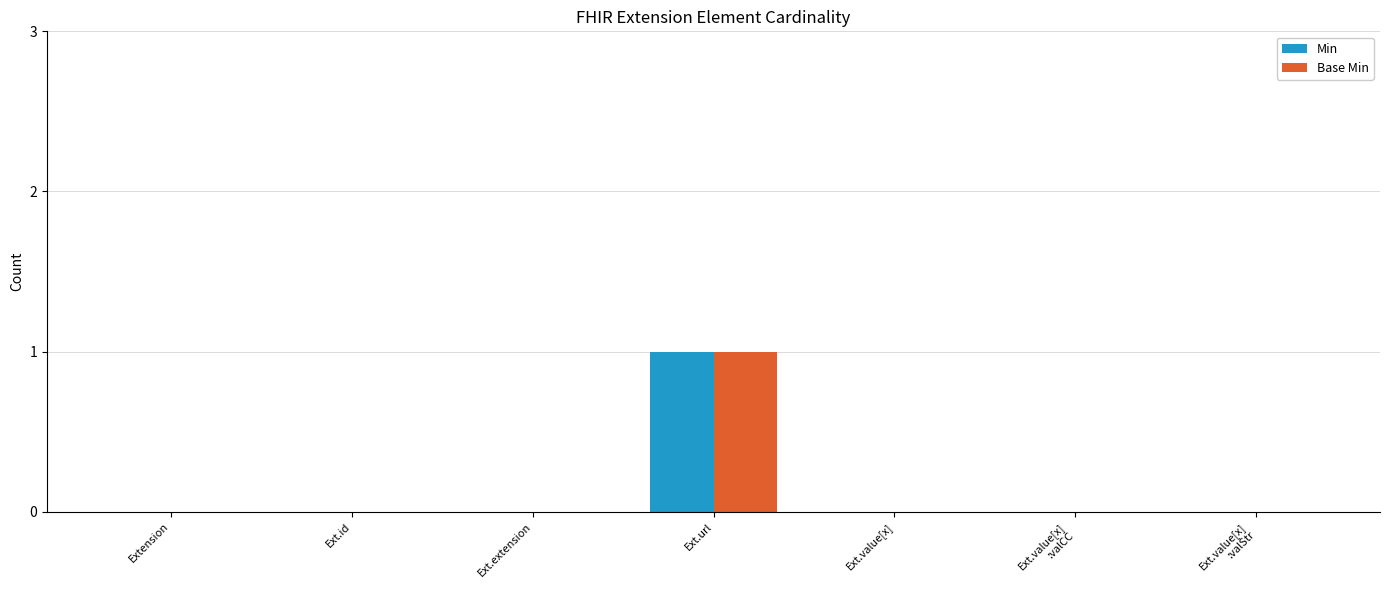

What are all the series names shown in the legend?

Min, Base Min